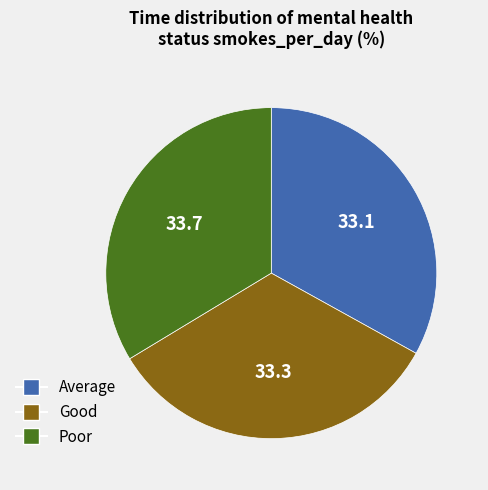

Combined, do Average and Good account for over 50%?

Yes